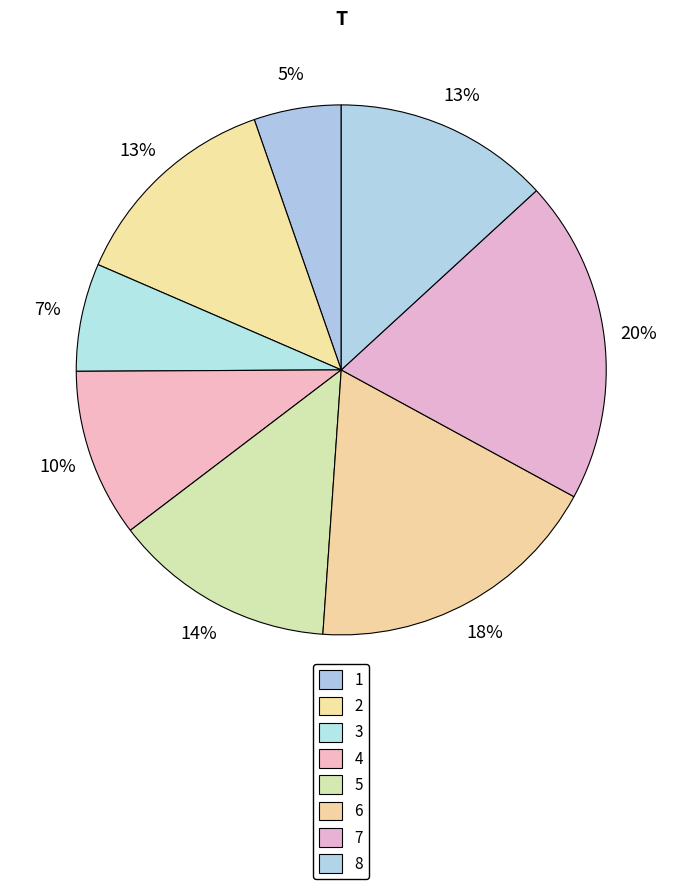

Which slice is the smallest?

1